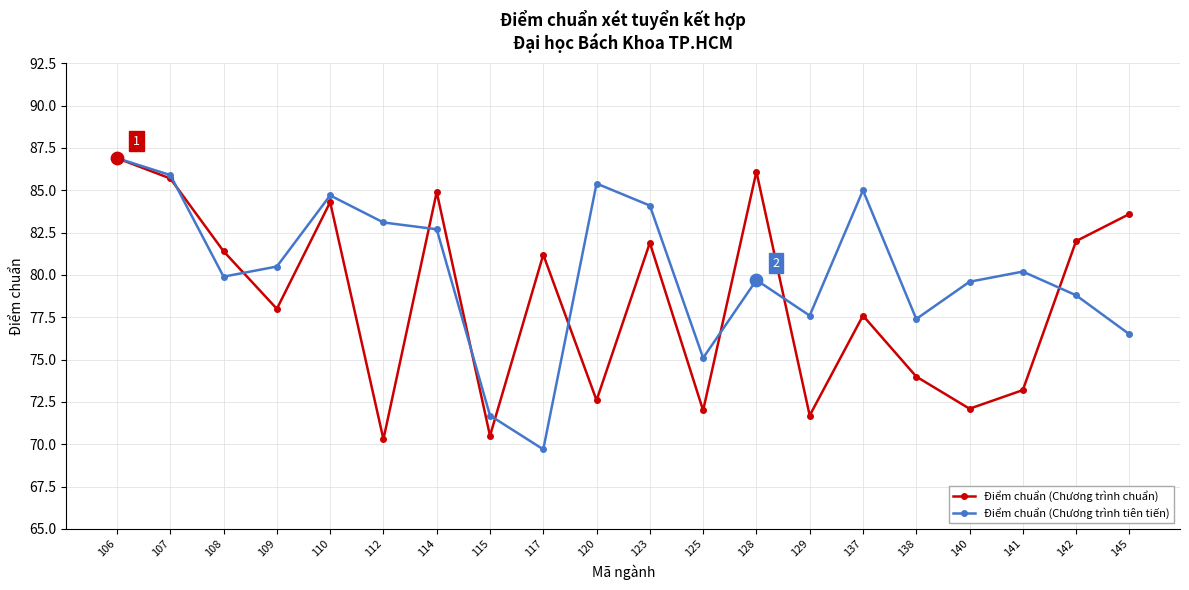

Which series changed the most between 120 and 142?

Điểm chuẩn (Chương trình chuẩn)